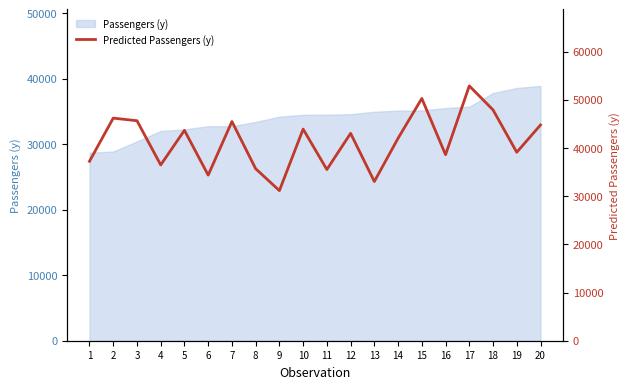

List the labels in order of value, smallest first.

9, 13, 6, 11, 8, 4, 1, 16, 19, 14, 12, 5, 10, 20, 7, 3, 2, 18, 15, 17